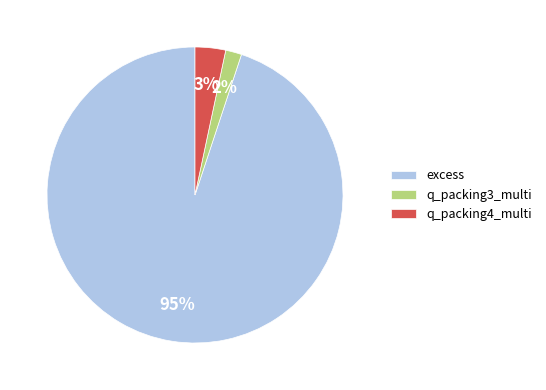

Is the sum of q_packing4_multi and q_packing3_multi greater than half?

No